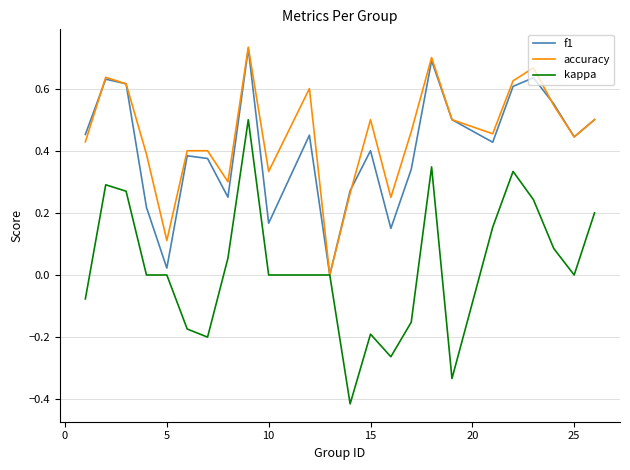

Which series has the largest range (max minus min)?

kappa